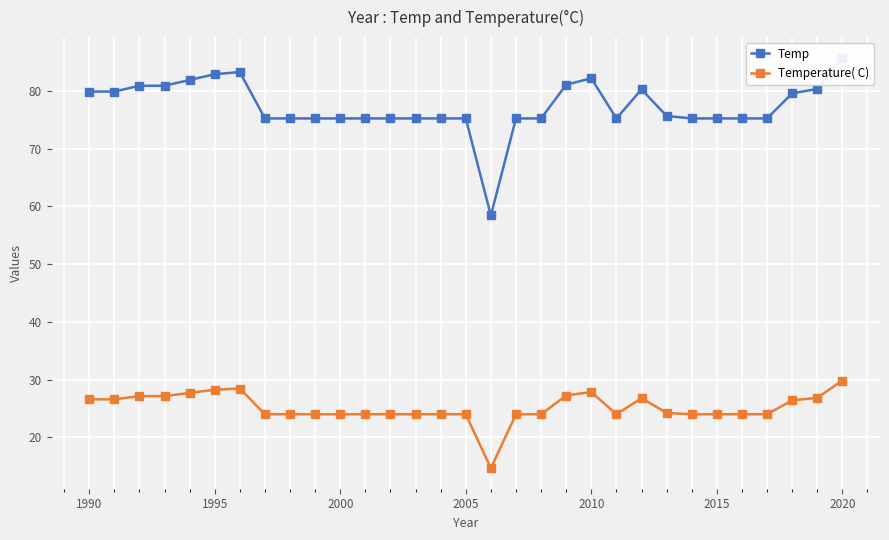

What is the maximum value for Temperature( C)?

29.9